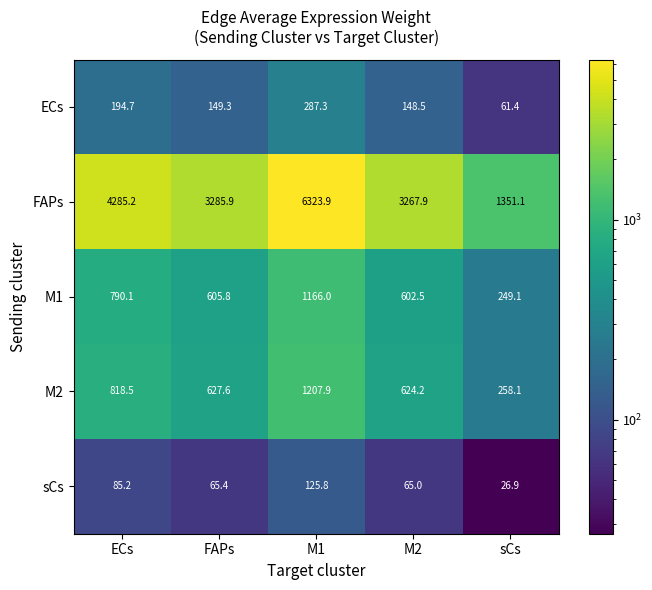

What is the sum of the M2 values at sCs and ECs?

1076.6